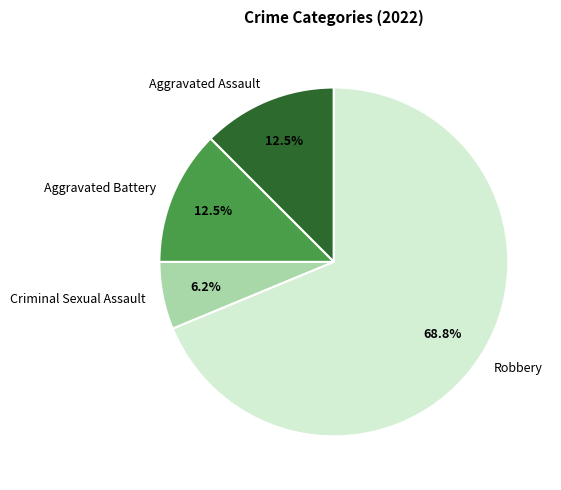

What is the total percentage of Robbery and Criminal Sexual Assault?

75.0%